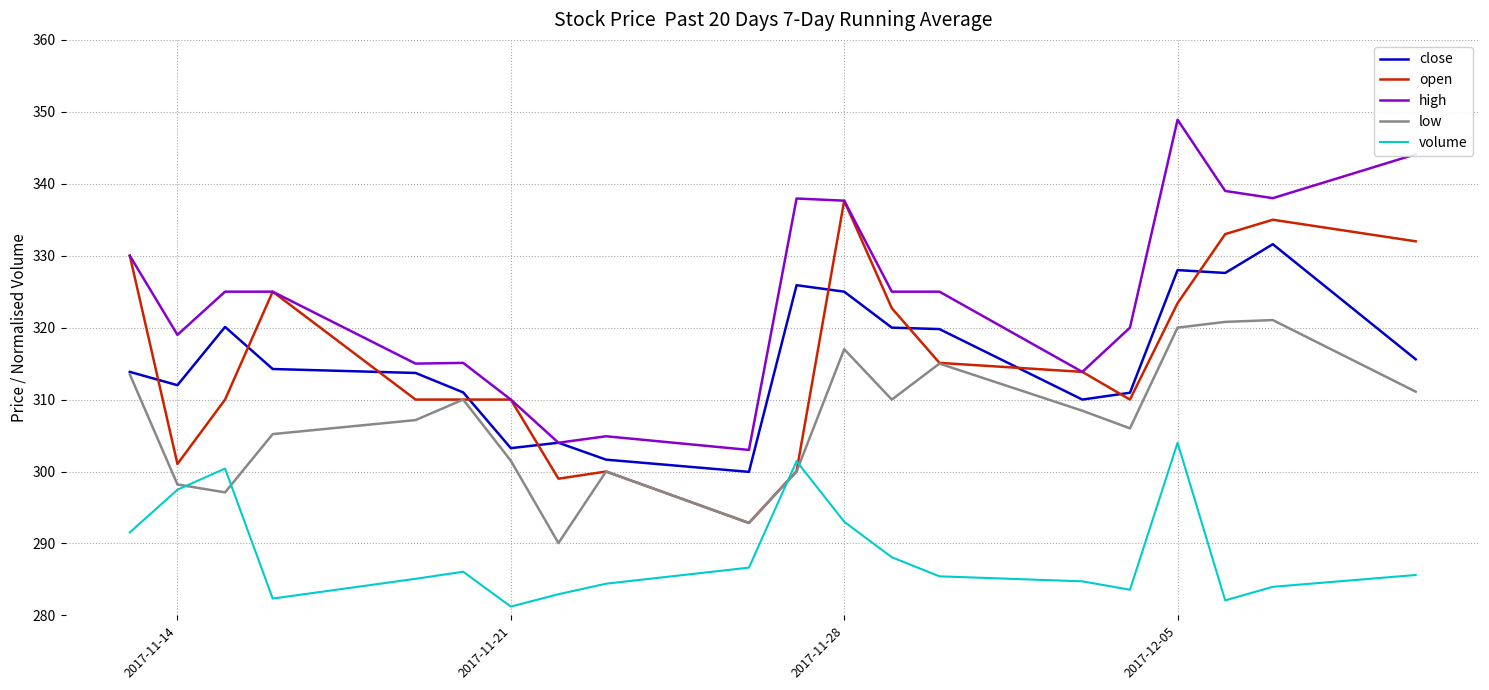

Which series has the largest total across all categories?

high